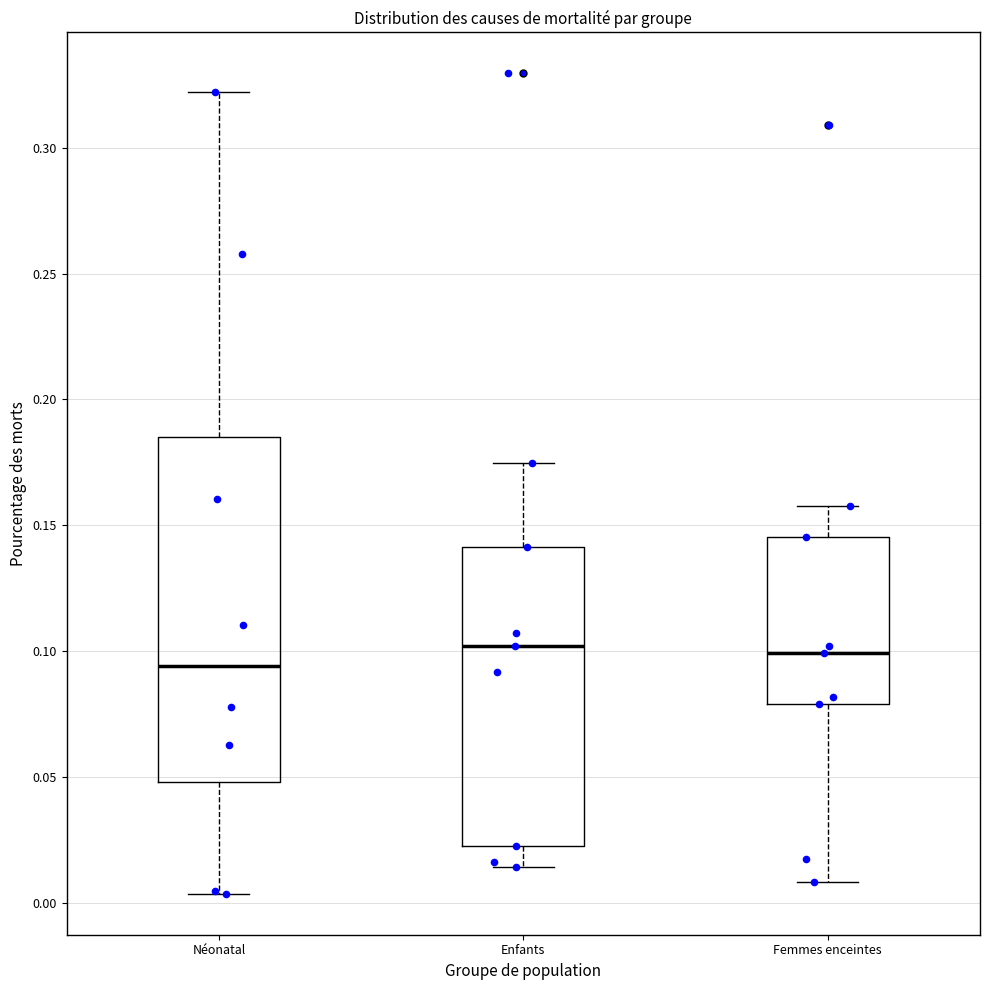

Where is the lower edge of the box for Néonatal on the y-axis? The values are not printed on the chart, so give them approximately, as read against the axis.

0.050